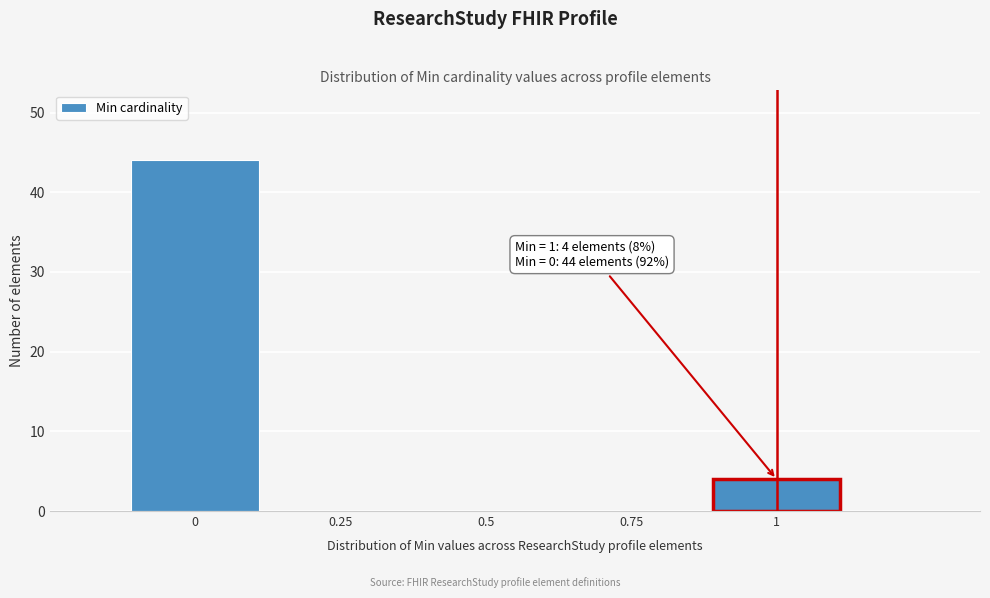

Reading left to right, what are all the values shown in this chart?

0=44	0.25=0	0.5=0	0.75=0	1=4